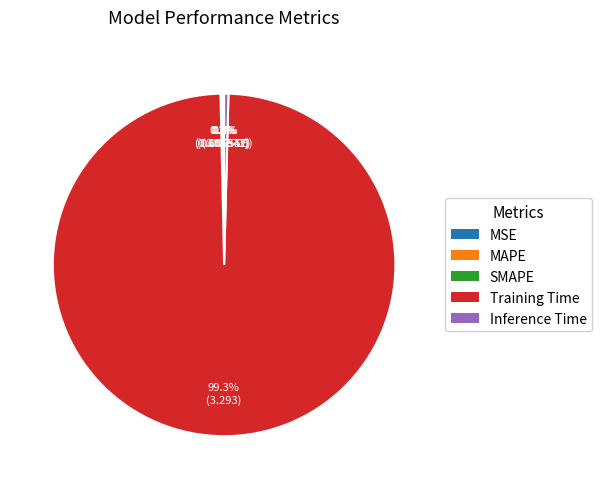

Is it true that Training Time is 89% of the pie?

False